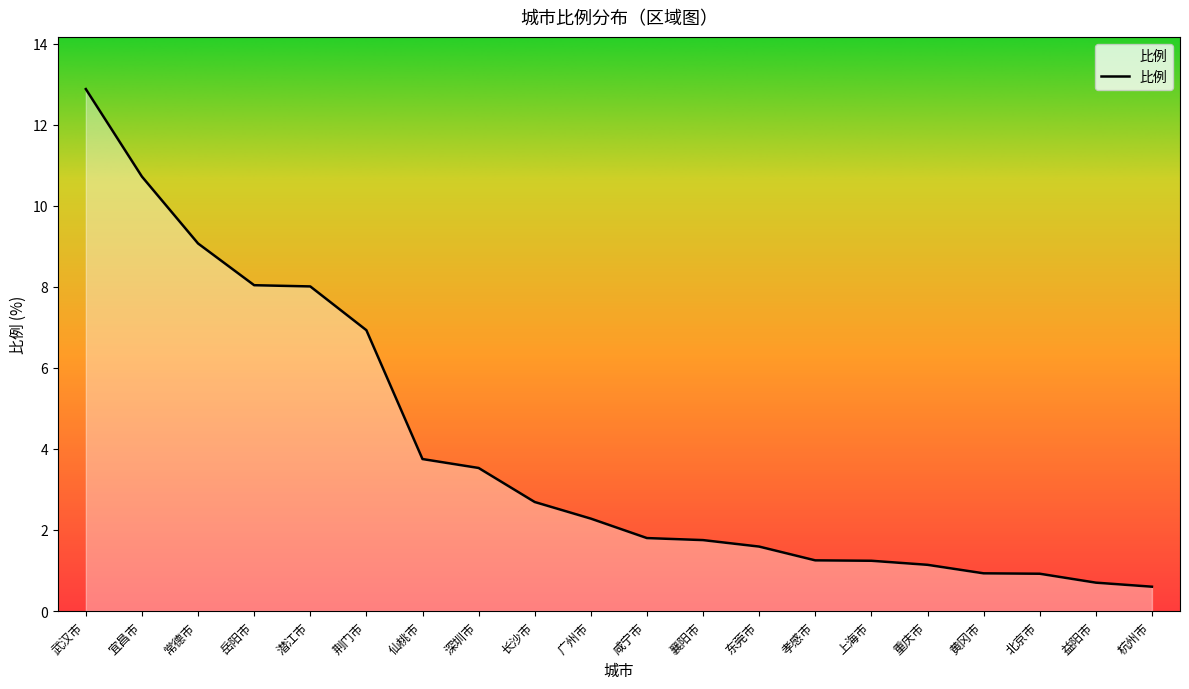

The chart shows a value of 10.7 at 宜昌市. True or false?

True